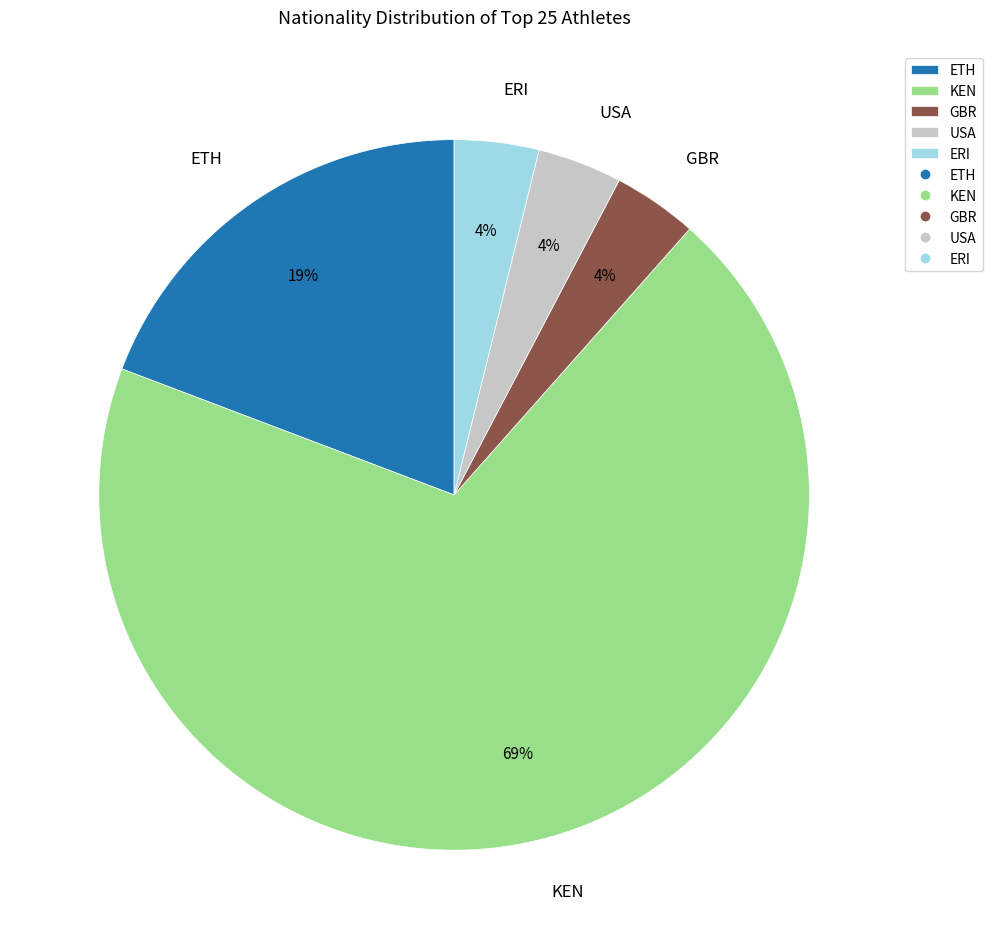

Which slice is the largest?

KEN